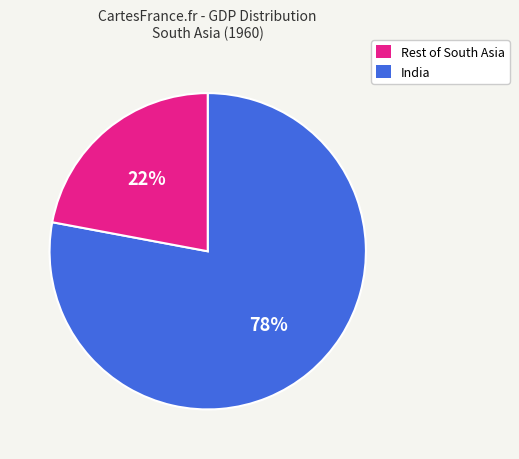

Count the number of slices in the pie.

2